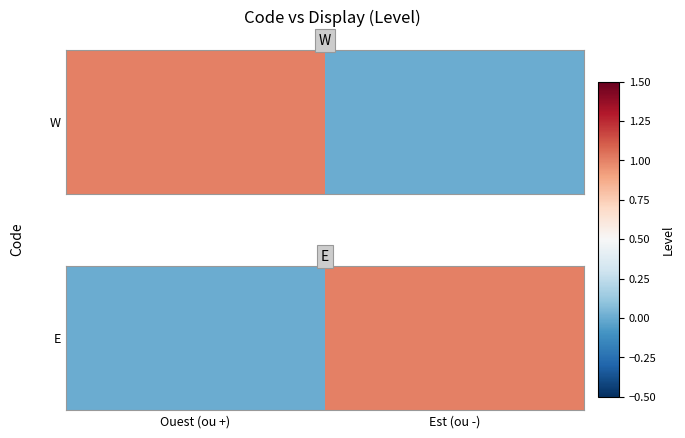

How many values are below 1?

1